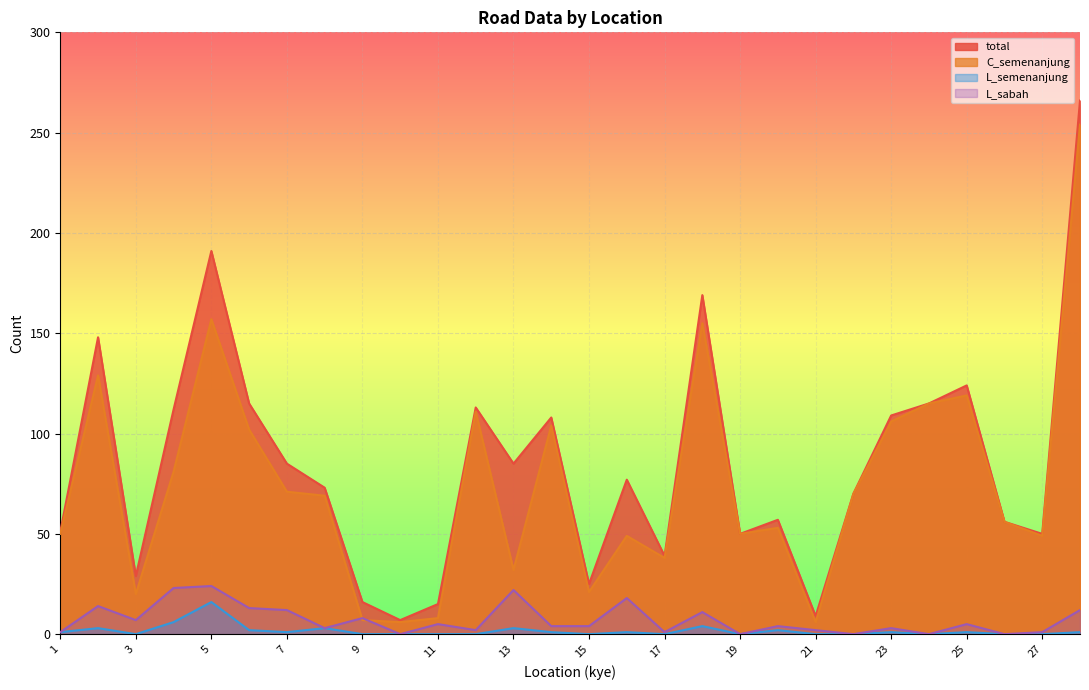

Reading right to left, transcribe all the data shown in this chart.

total: 28=266	27=50	26=56	25=124	24=115	23=109	22=70	21=9	20=57	19=50	18=169	17=39	16=77	15=25	14=108	13=85	12=113	11=15	10=7	9=16	8=73	7=85	6=115	5=191	4=112	3=29	2=148	1=51
C_semenanjung: 28=254	27=49	26=56	25=119	24=115	23=106	22=70	21=6	20=53	19=50	18=155	17=38	16=49	15=21	14=104	13=32	12=111	11=8	10=6	9=7	8=69	7=71	6=102	5=157	4=81	3=20	2=129	1=50
L_semenanjung: 28=1	27=0	26=0	25=1	24=0	23=1	22=0	21=0	20=2	19=0	18=4	17=0	16=1	15=0	14=1	13=3	12=0	11=0	10=0	9=0	8=3	7=1	6=2	5=16	4=6	3=0	2=3	1=1
L_sabah: 28=12	27=1	26=0	25=5	24=0	23=3	22=0	21=2	20=4	19=0	18=11	17=1	16=18	15=4	14=4	13=22	12=2	11=5	10=0	9=8	8=3	7=12	6=13	5=24	4=23	3=7	2=14	1=1